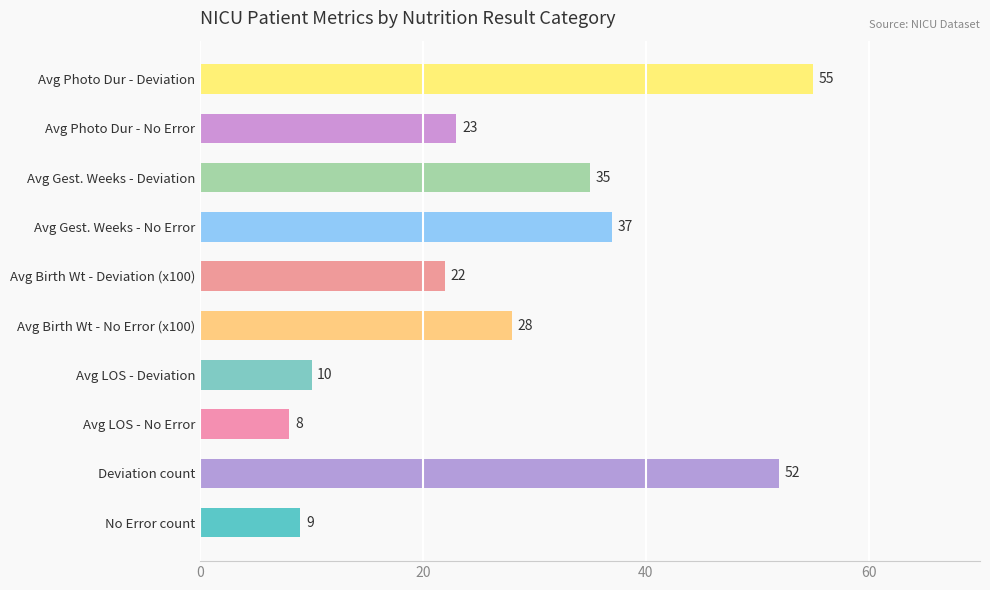

Which has a higher value, No Error count or Avg LOS - Deviation?

Avg LOS - Deviation